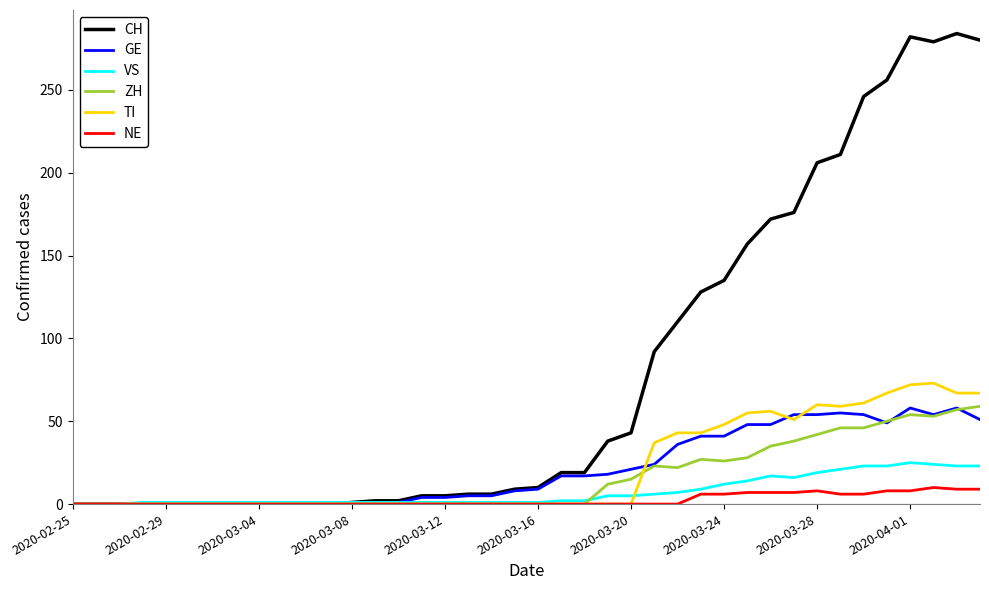

What is the maximum value for VS?

25